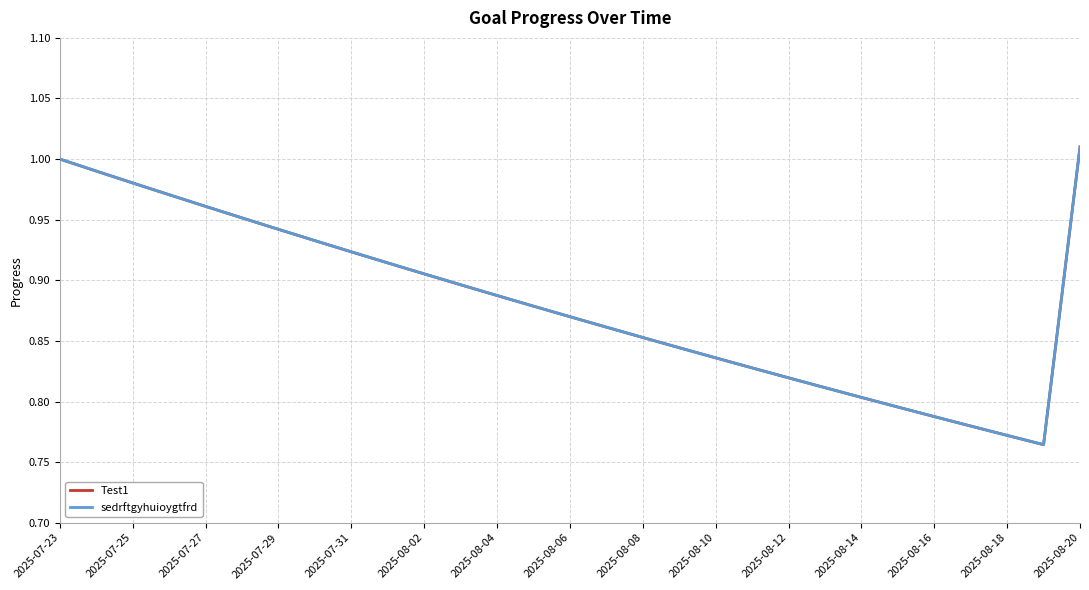

Is this an area chart (filled region under the line)?

No